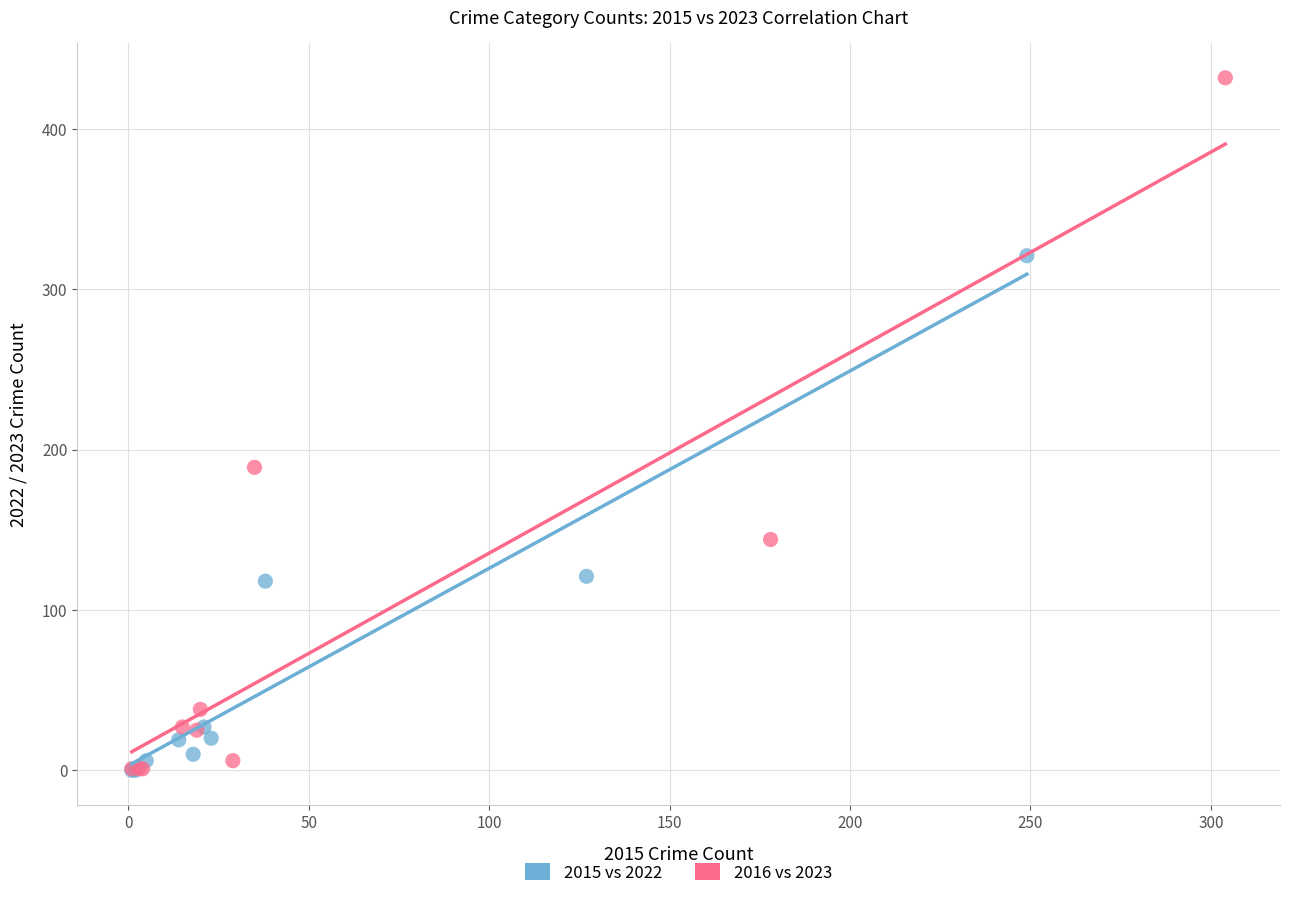

Which series has the widest spread of Y values?

2016 vs 2023